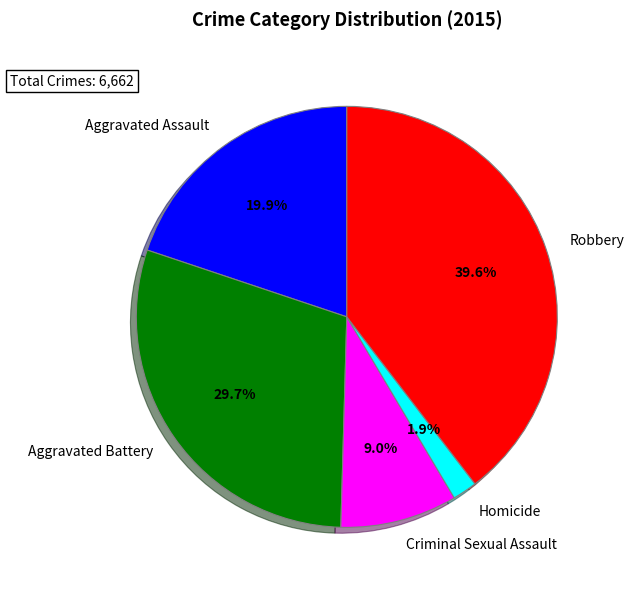

To the nearest percent, what is the difference between the Robbery and Homicide slice percentages?

38%